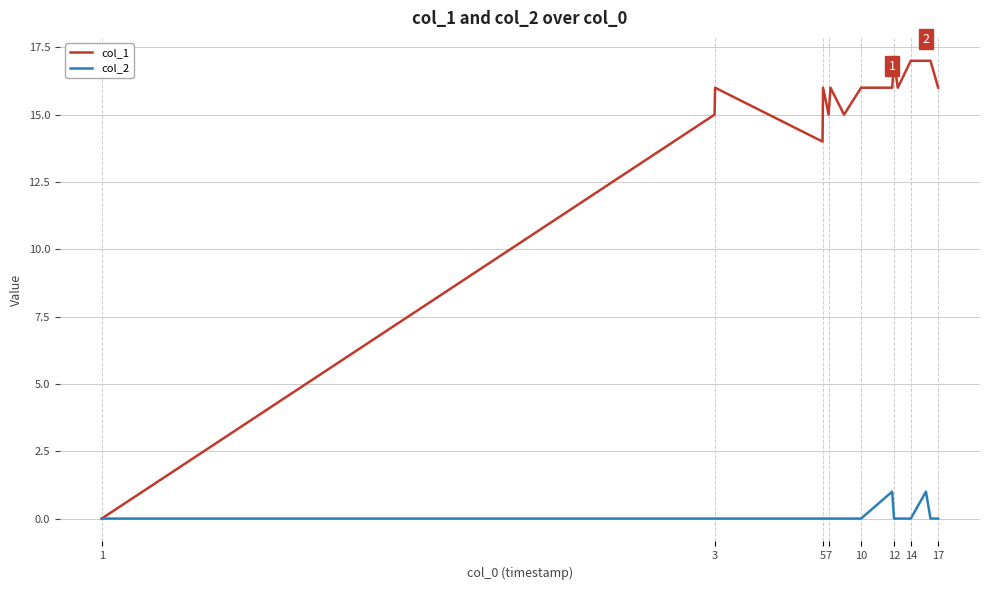

Rank the series by their maximum value, from highest to lowest.

col_1, col_2